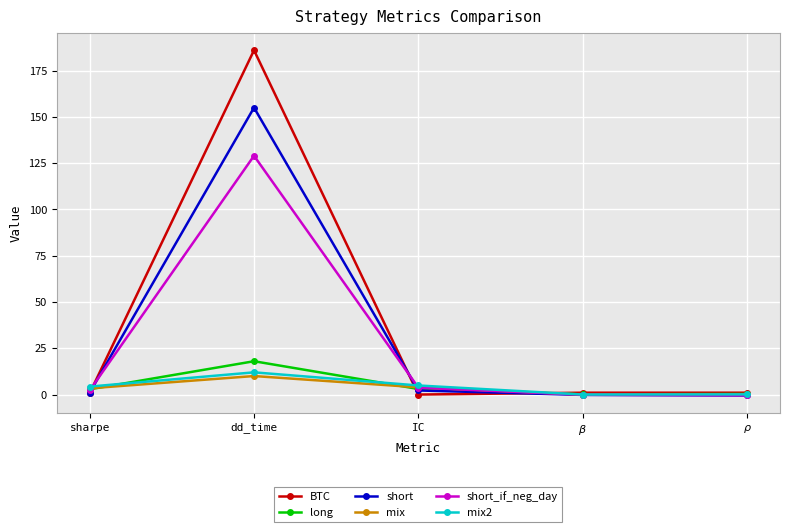

What is the spread (max minus min) of values at dd_time?

176.0